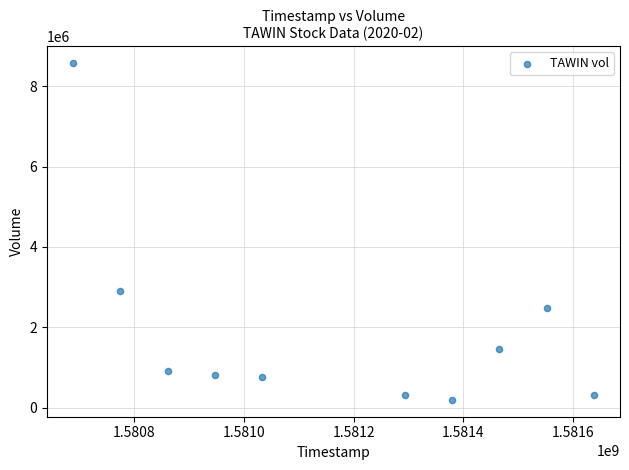

What Y value in the scatter plot is closest to 4385700?

2898900